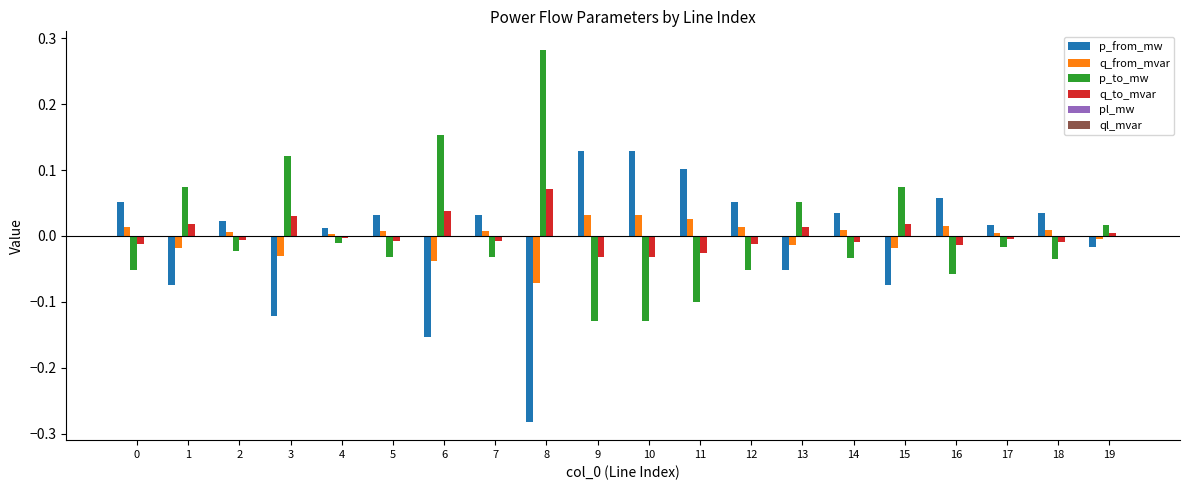

Which label corresponds to the largest value in the chart?

8